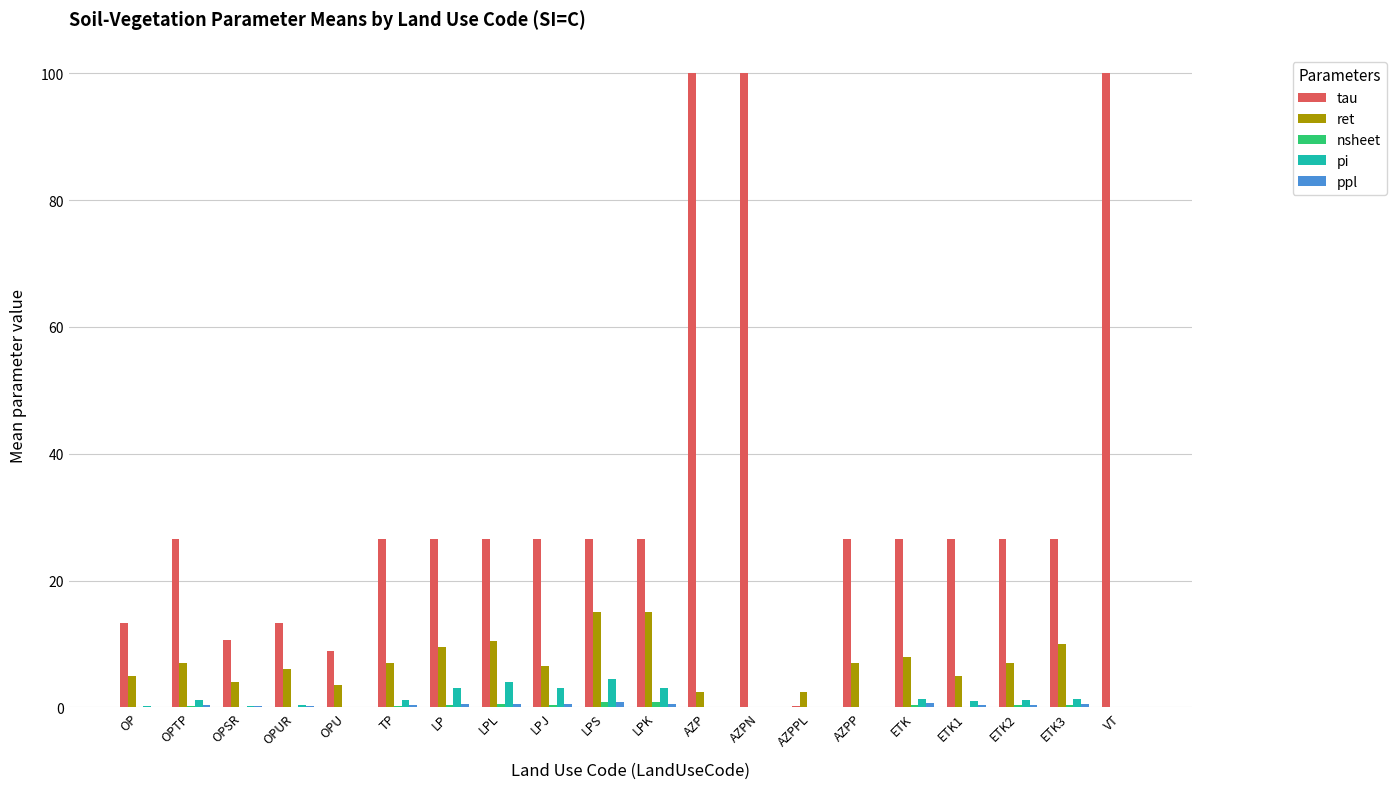

What is the sum of all ret values?

131.0